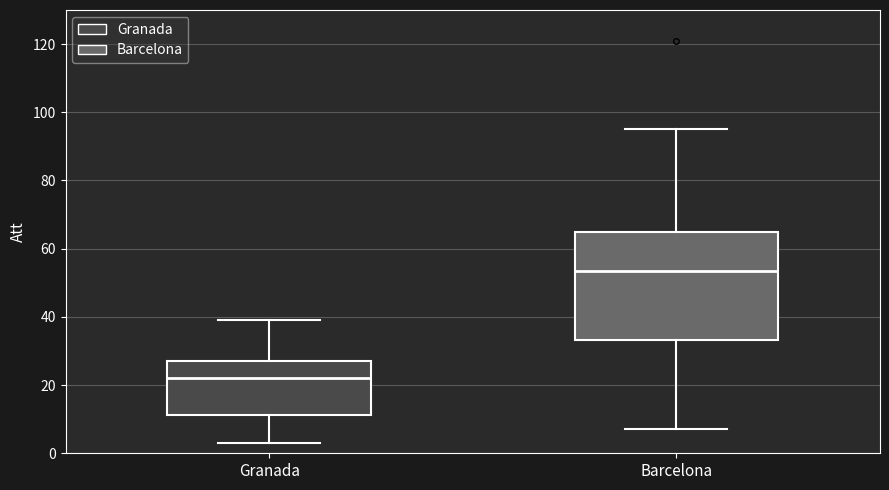

Comparing the boxes themselves (not the whiskers), which one is the tallest?

Barcelona